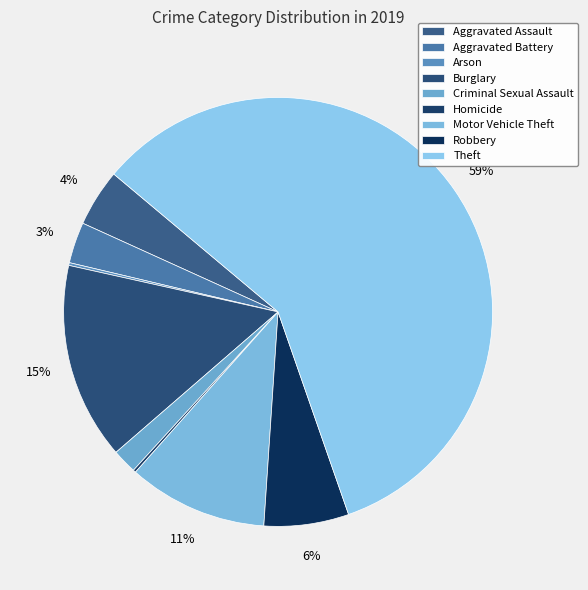

To the nearest percent, what percentage of the pie is Burglary?

15%